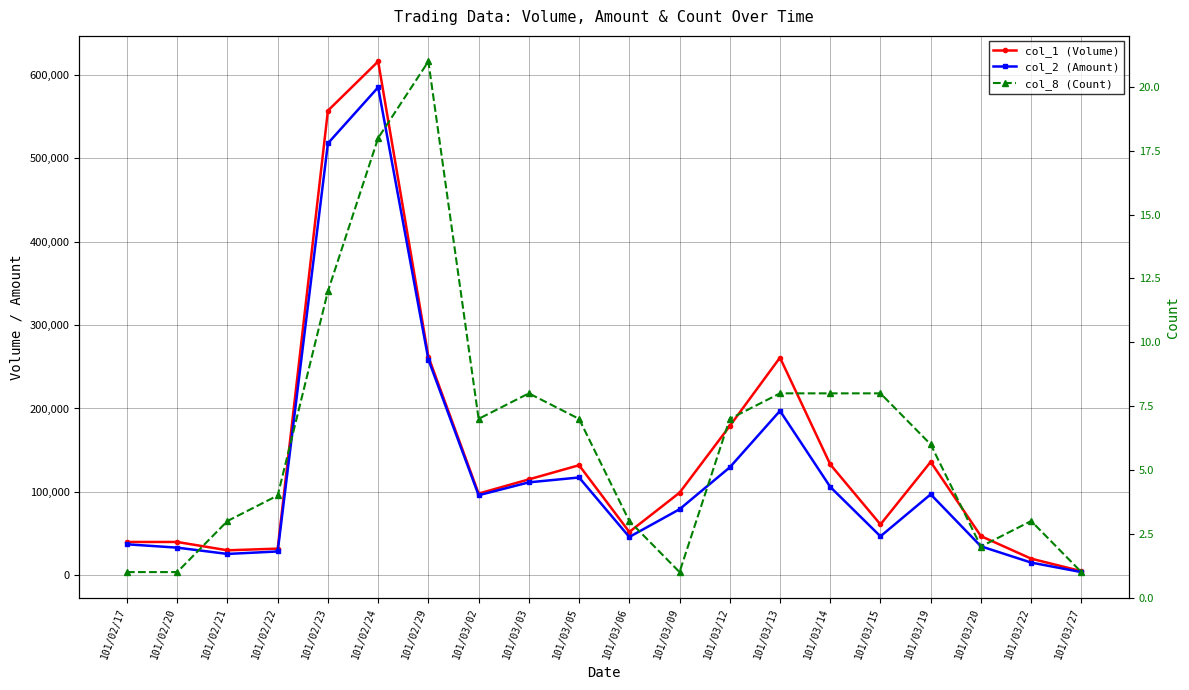

At which category is the sum across all series the highest?

101/02/24